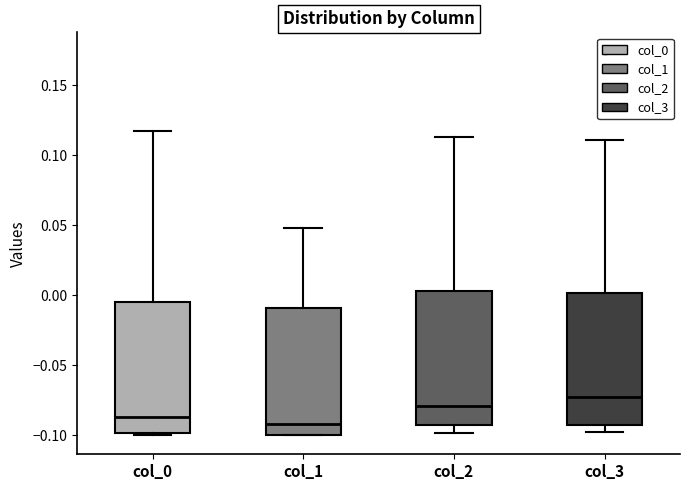

Reading left to right, read every box against the y-axis: the position of its median line, the range the box covers, and the ends of its whiskers. The values are not printed on the chart, so give them approximately, as read against the axis.

col_0: median -0.085, box -0.100 to -0.005, whiskers -0.100 (just below the box's lower edge) to 0.120
col_1: median -0.090, box -0.100 to -0.010, whiskers -0.100 to 0.050
col_2: median -0.080, box -0.095 to 0.005, whiskers -0.100 to 0.115
col_3: median -0.075, box -0.095 to 0.000, whiskers -0.100 to 0.110